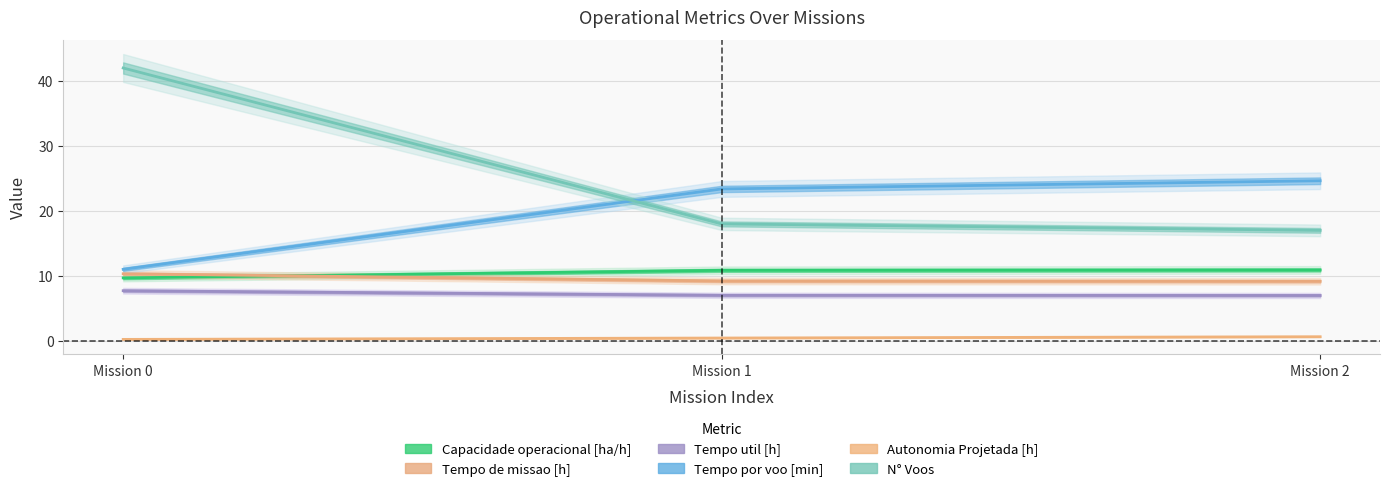

Does the chart display data point markers on the line(s)?

No